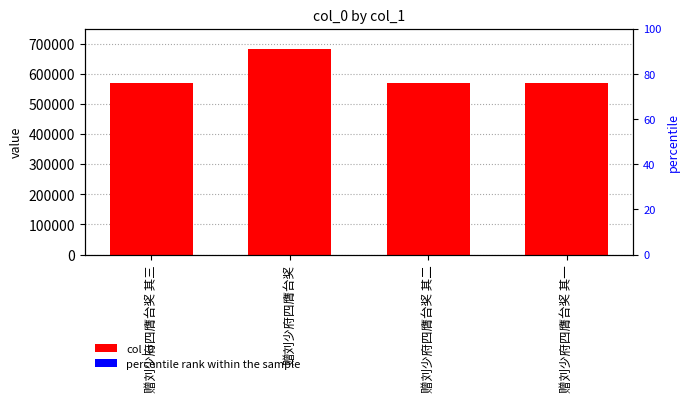

True or false: percentile rank within the sample has a value of 1544 at 赠刘少府四膺台奖 其二.

False